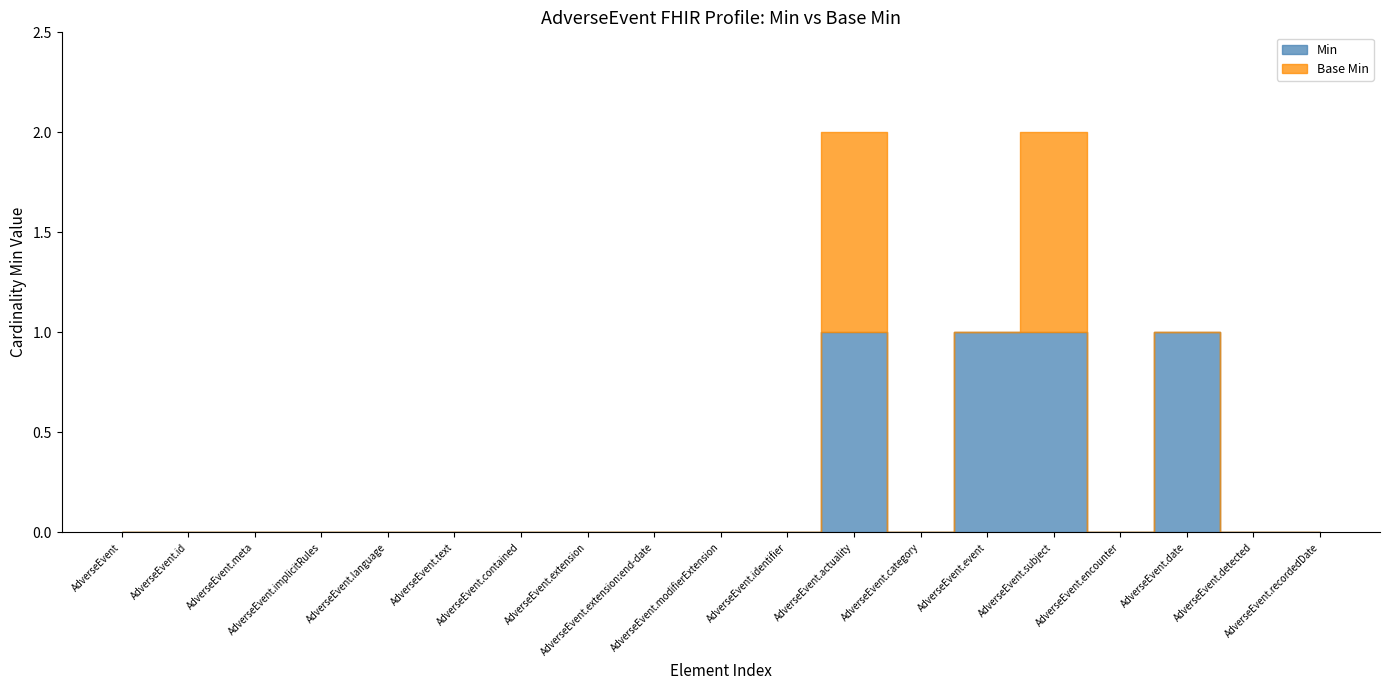

What is the total value across all series at AdverseEvent.event?

1